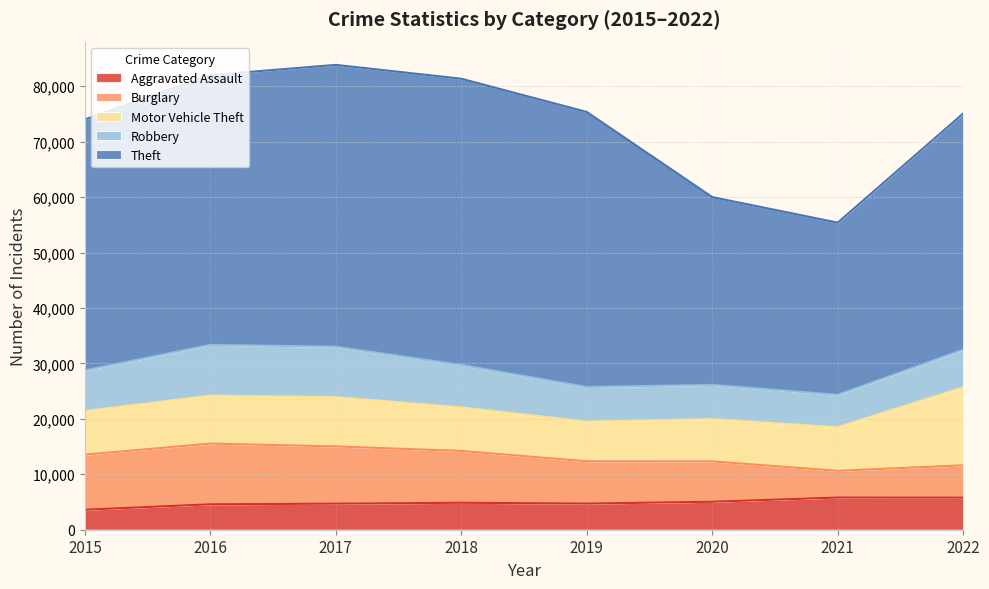

What is the difference between the Aggravated Assault values at 2019 and 2016?

126